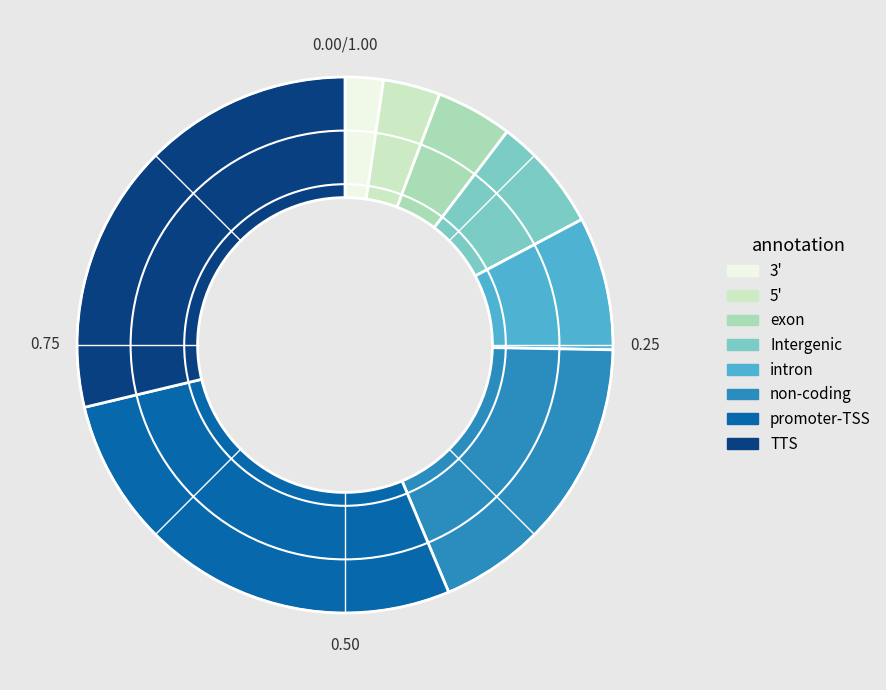

Is there any slice that represents more than half of the pie?

No